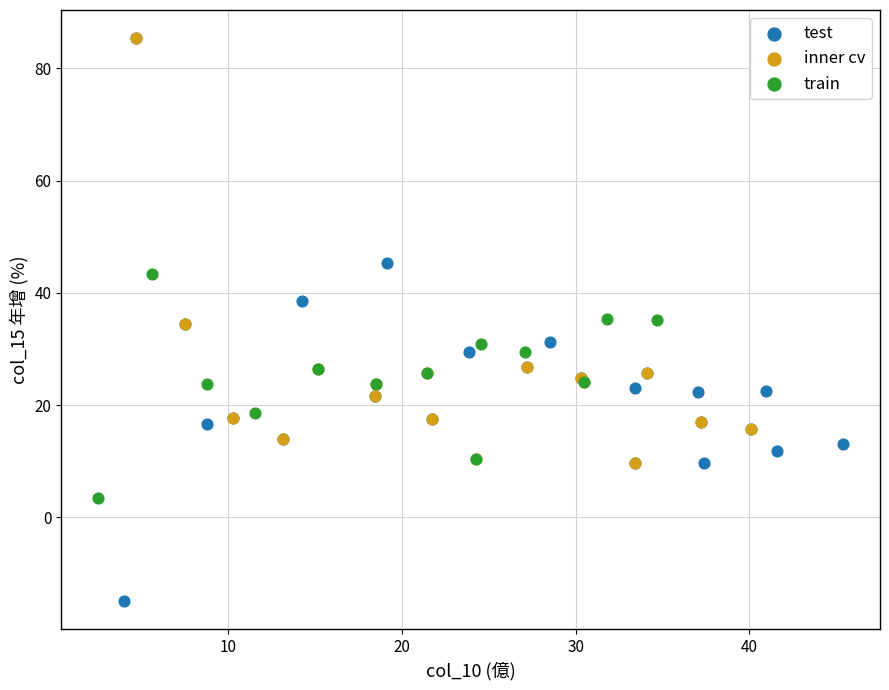

Which series reaches the minimum Y coordinate?

test